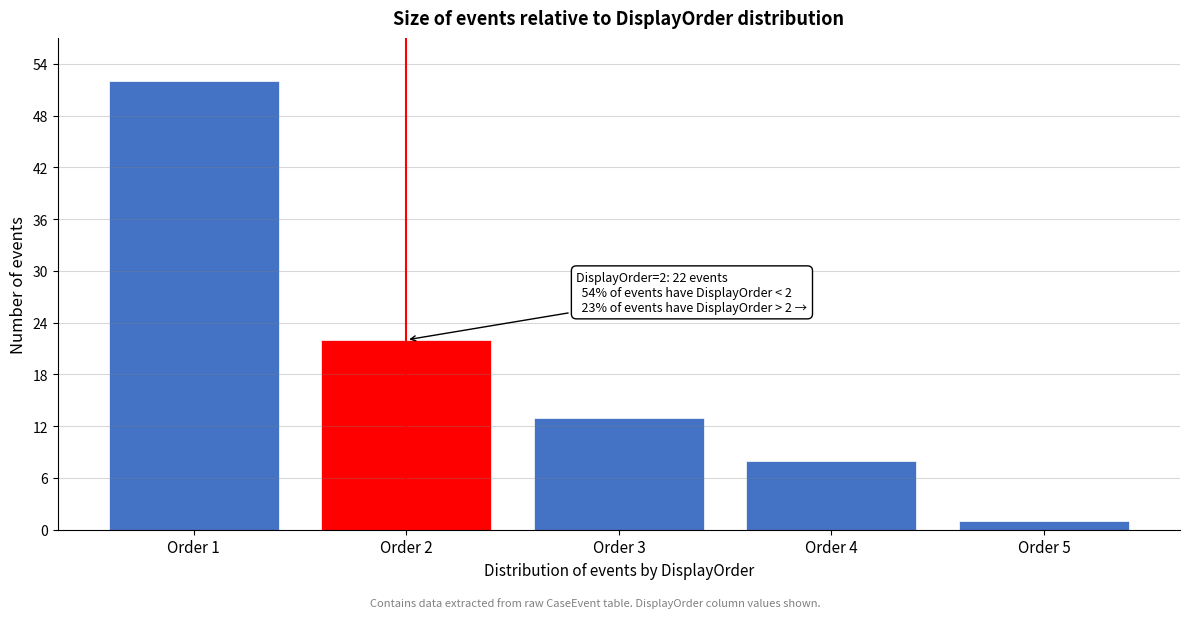

Reading left to right, extract all data points from this chart.

Order 1=52	Order 2=22	Order 3=13	Order 4=8	Order 5=1